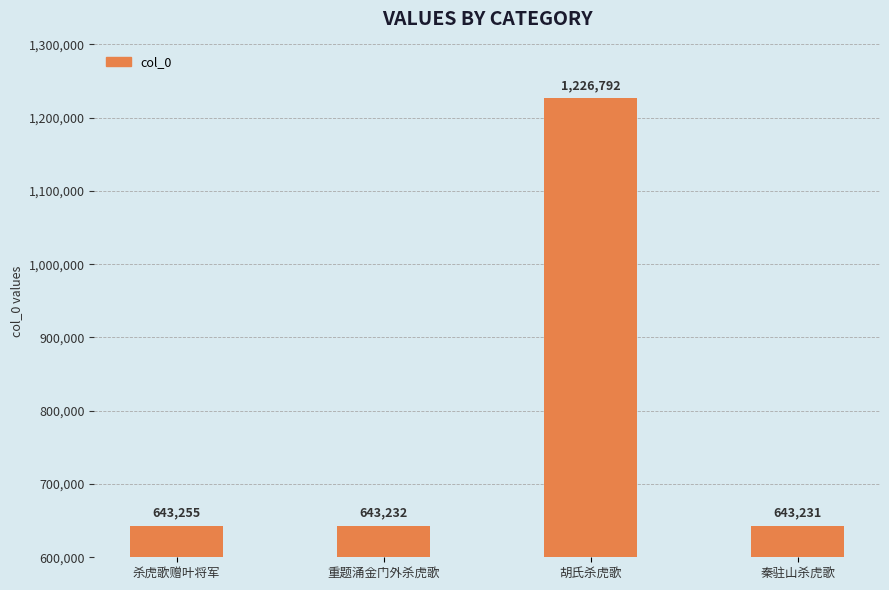

Reading left to right, list all the values displayed in this chart.

643255	643232	1226792	643231